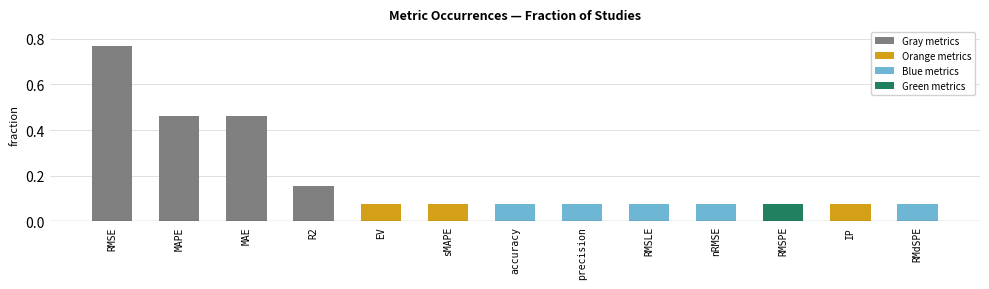

List the labels in order of value, largest first.

RMSE, MAPE, MAE, R2, EV, sMAPE, accuracy, precision, RMSLE, nRMSE, RMSPE, IP, RMdSPE